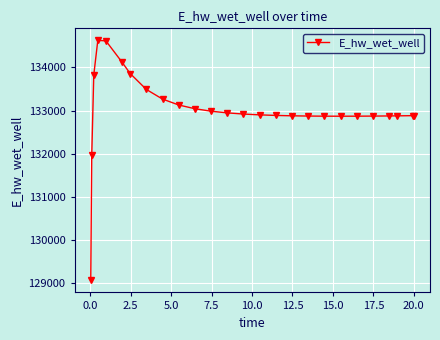

True or false: the data has more than 0 interior local peaks.

True